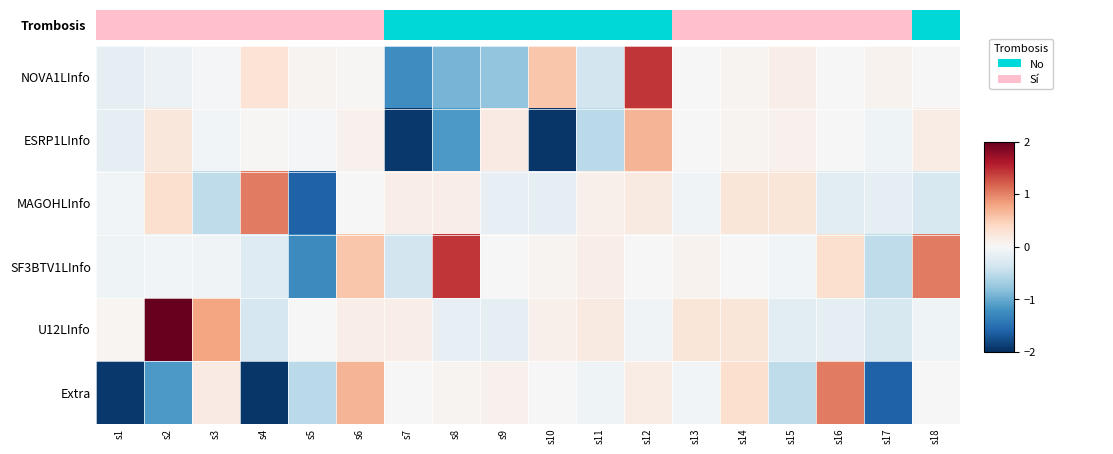

Which series has the largest total across all categories?

U12LInfo